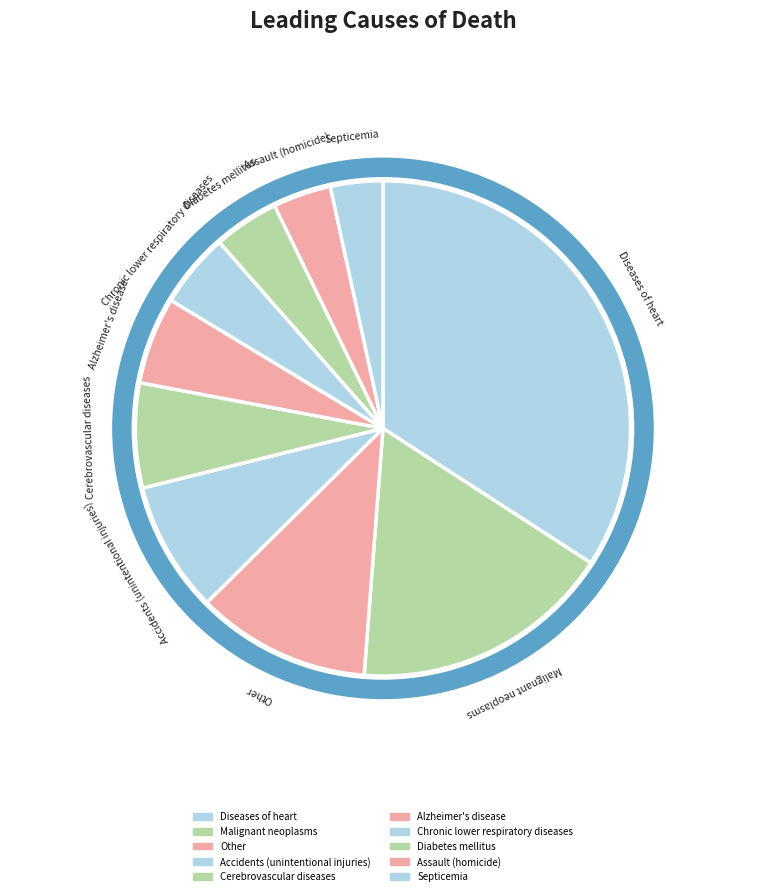

Do Other and Accidents (unintentional injuries) together represent more than half of the pie?

No